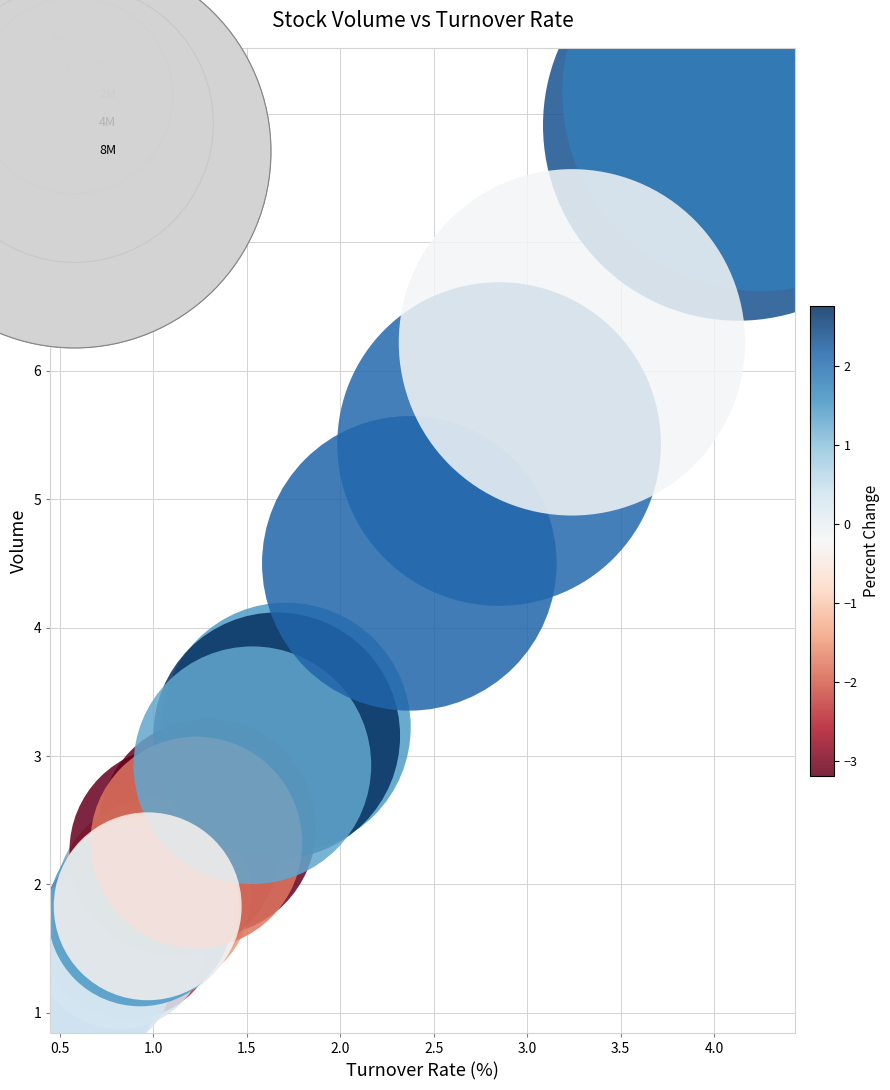

What Y value in the scatter plot is closest to 4677450?

4499888